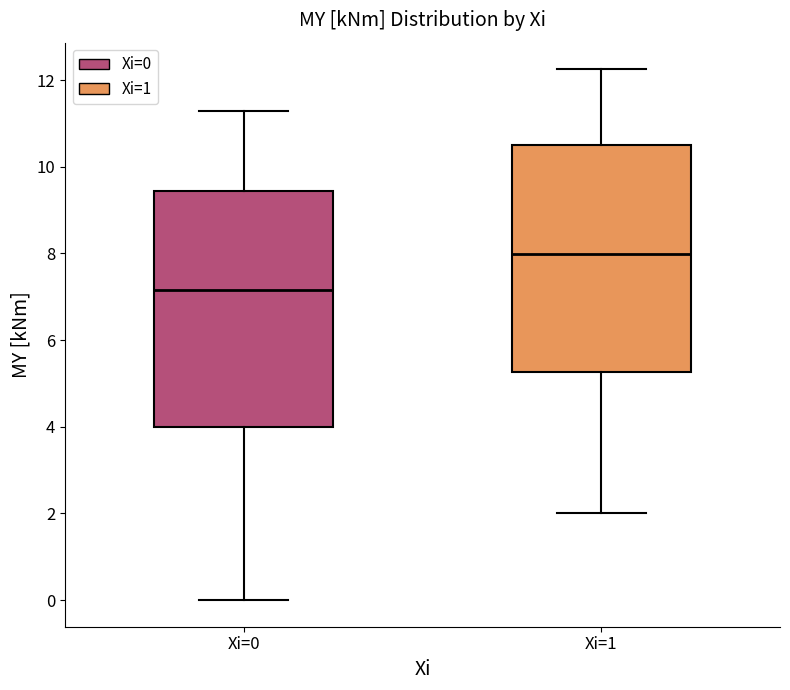

Which box has the lowest median line?

Xi=0